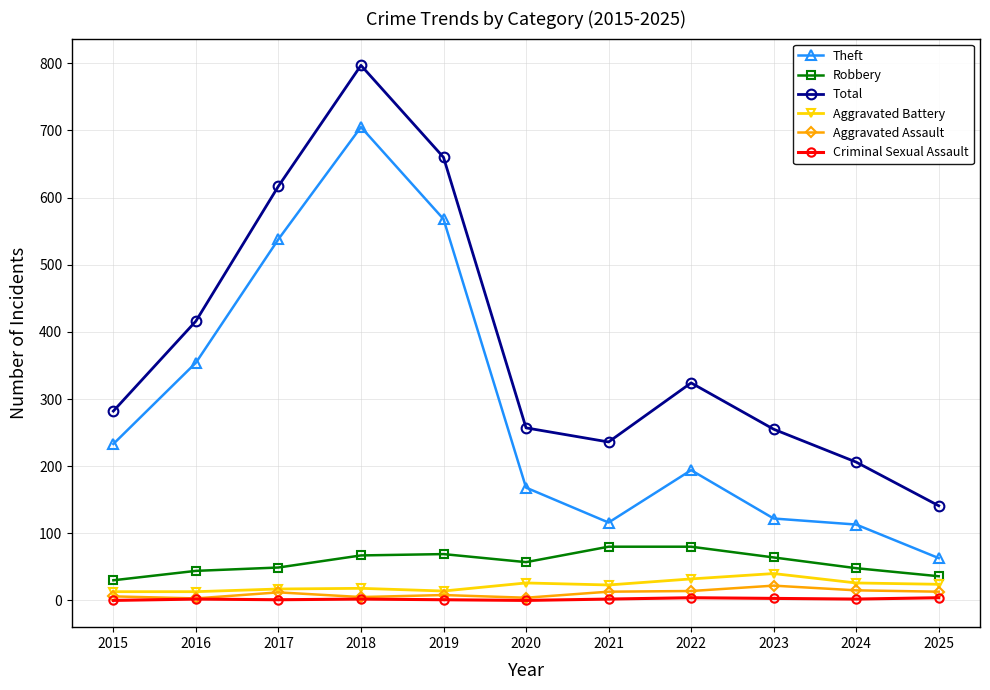

Which series has the largest total across all categories?

Total